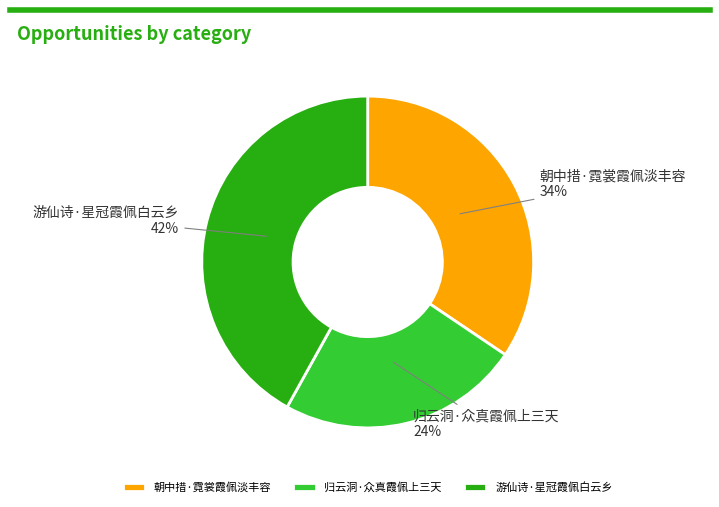

Combined, do 朝中措·霓裳霞佩淡丰容 and 游仙诗·星冠霞佩白云乡 account for over 50%?

Yes